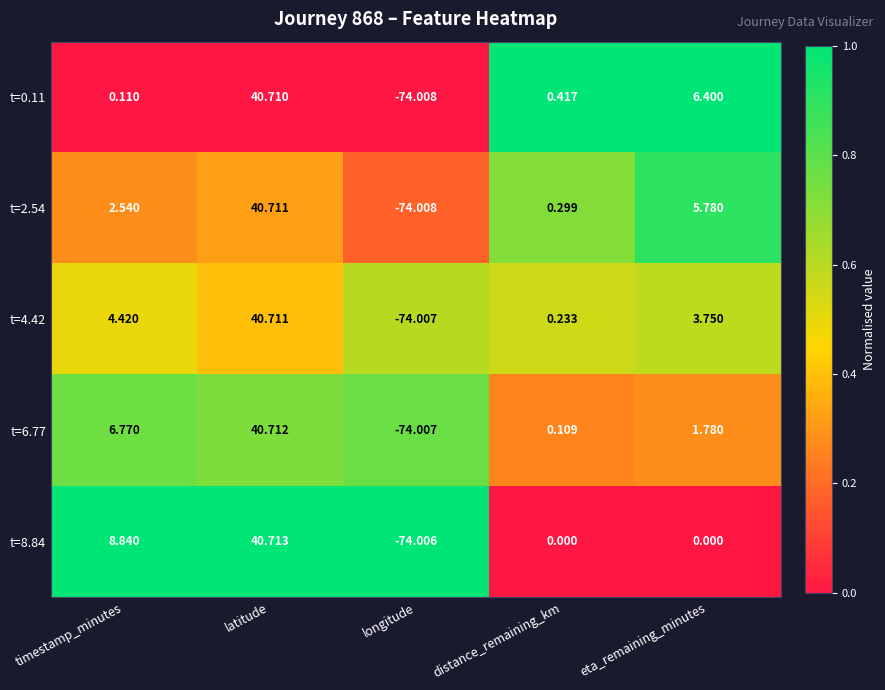

Rank the categories by t=0.11 value from lowest to highest.

longitude, timestamp_minutes, distance_remaining_km, eta_remaining_minutes, latitude